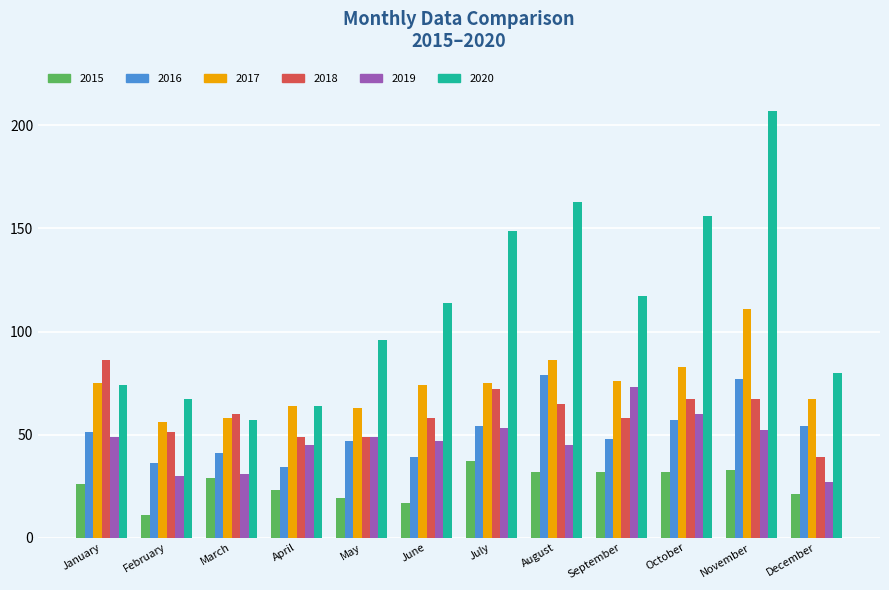

Reading left to right, list all the values displayed in this chart.

2015: 26	11	29	23	19	17	37	32	32	32	33	21
2016: 51	36	41	34	47	39	54	79	48	57	77	54
2017: 75	56	58	64	63	74	75	86	76	83	111	67
2018: 86	51	60	49	49	58	72	65	58	67	67	39
2019: 49	30	31	45	49	47	53	45	73	60	52	27
2020: 74	67	57	64	96	114	149	163	117	156	207	80